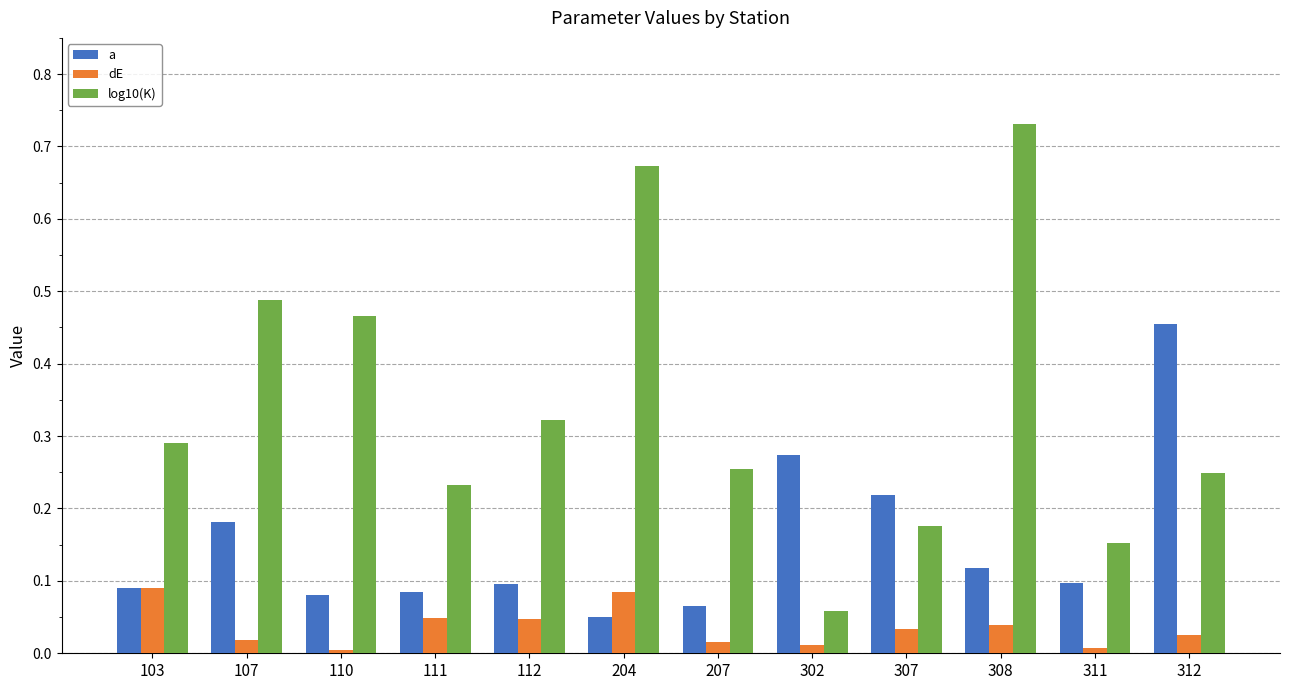

The value of a at 207 is 0.0. True or false?

False